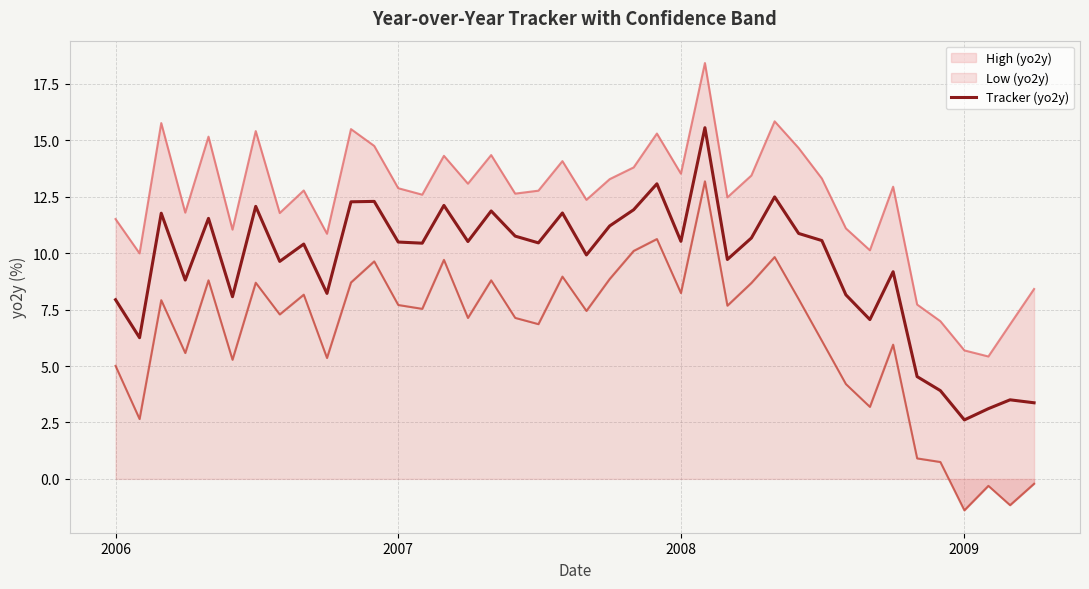

The value of Tracker (yo2y) at 2008 is 10.5. True or false?

True